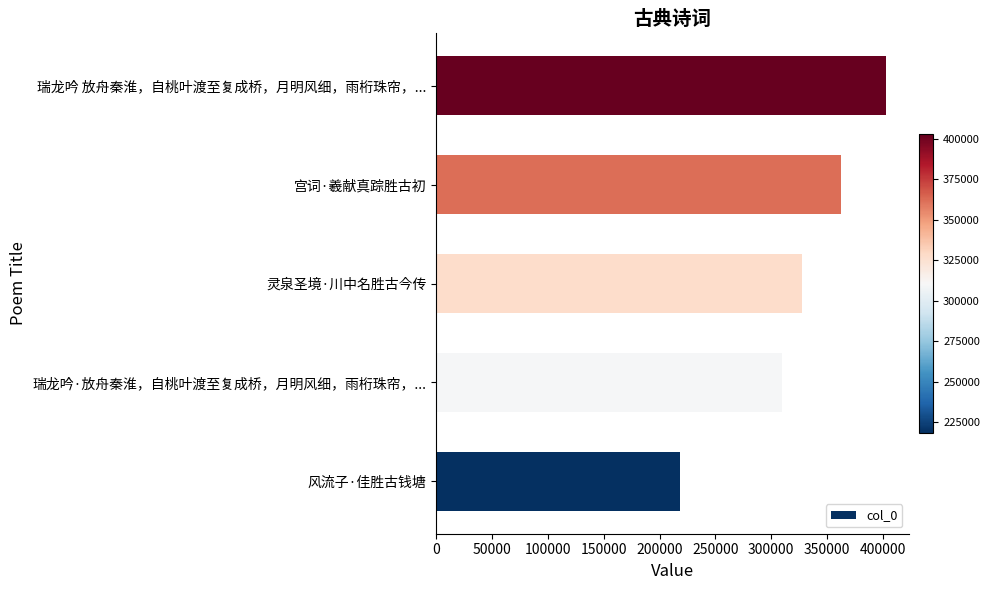

How many values are between 309304 and 362027?

3